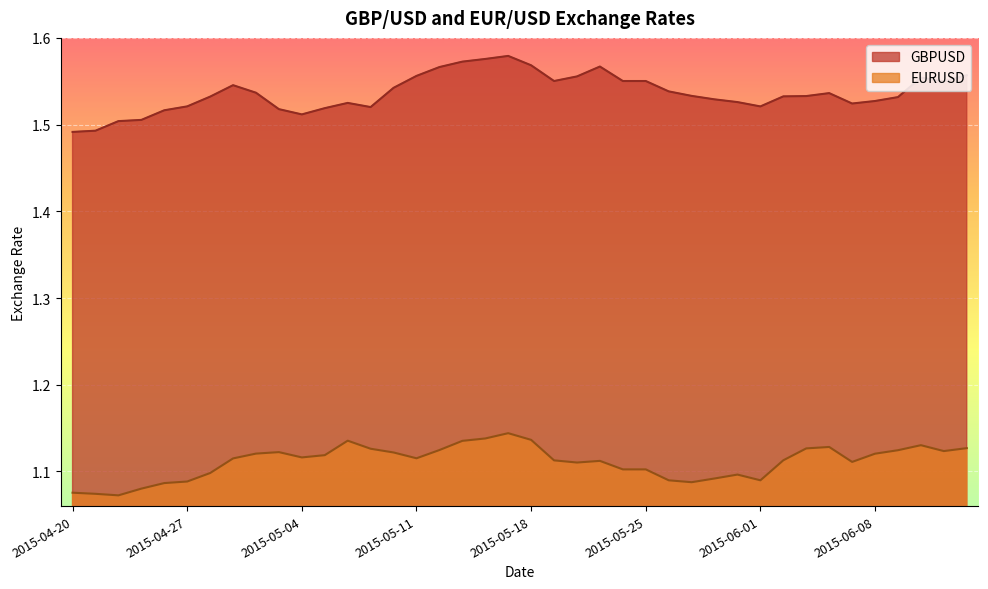

Reading left to right, what are all the values shown in this chart?

GBPUSD: 1.5	1.5	1.5	1.5	1.5	1.5	1.5	1.5	1.5	1.5	1.5	1.5	1.5	1.5	1.5	1.6	1.6	1.6	1.6	1.6	1.6	1.6	1.6	1.6	1.6	1.6	1.5	1.5	1.5	1.5	1.5	1.5	1.5	1.5	1.5	1.5	1.5	1.6	1.5	1.6
EURUSD: 1.1	1.1	1.1	1.1	1.1	1.1	1.1	1.1	1.1	1.1	1.1	1.1	1.1	1.1	1.1	1.1	1.1	1.1	1.1	1.1	1.1	1.1	1.1	1.1	1.1	1.1	1.1	1.1	1.1	1.1	1.1	1.1	1.1	1.1	1.1	1.1	1.1	1.1	1.1	1.1